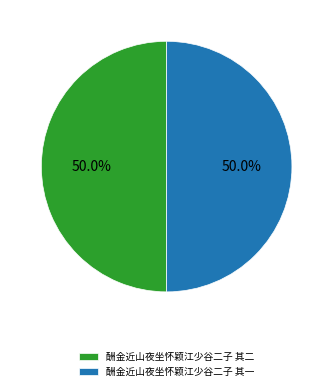

What is the total percentage of 酬金近山夜坐怀颖江少谷二子 其一 and 酬金近山夜坐怀颖江少谷二子 其二?

100.0%